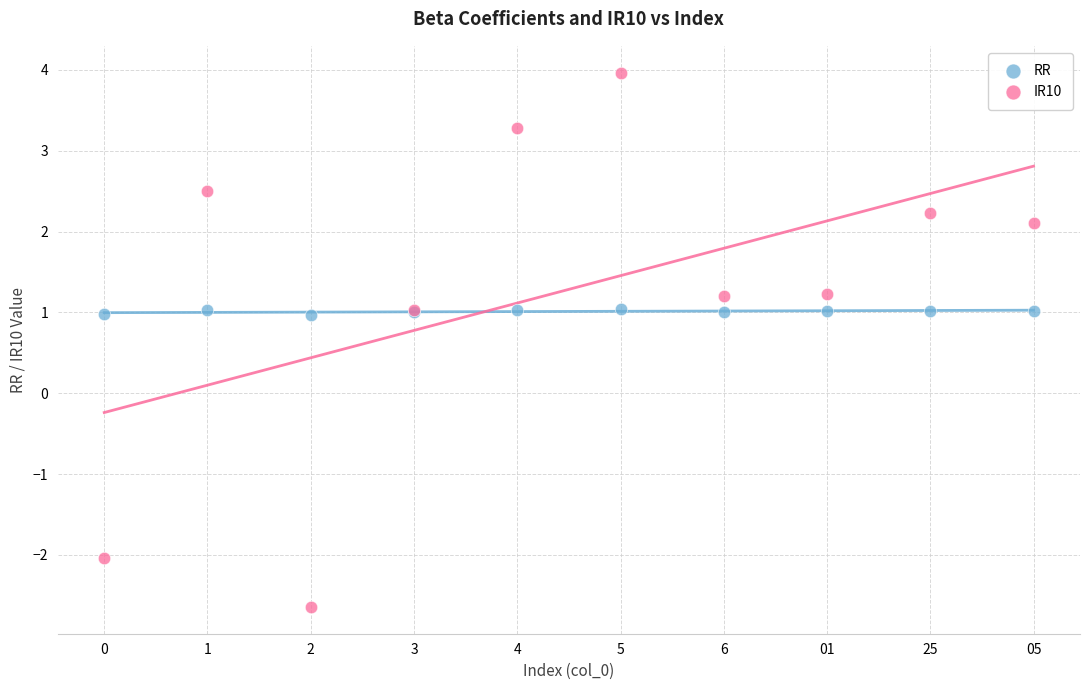

Which series contains the highest Y value?

IR10